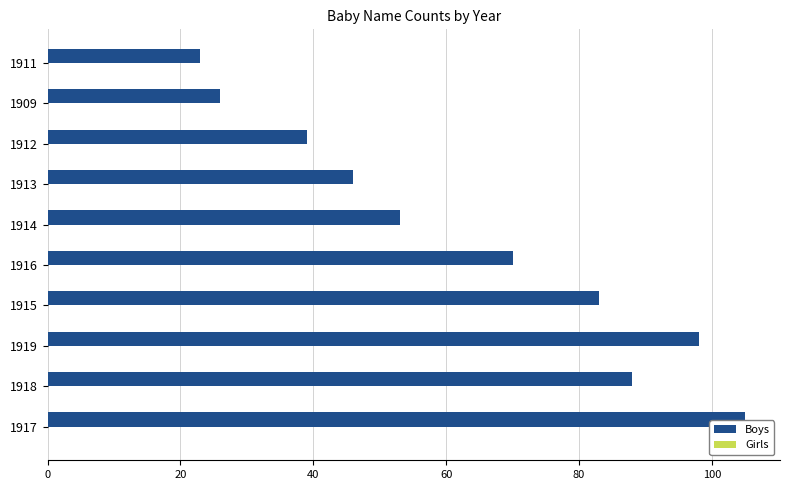

Rank the categories by value from lowest to highest.

1911, 1909, 1912, 1913, 1914, 1916, 1915, 1918, 1919, 1917